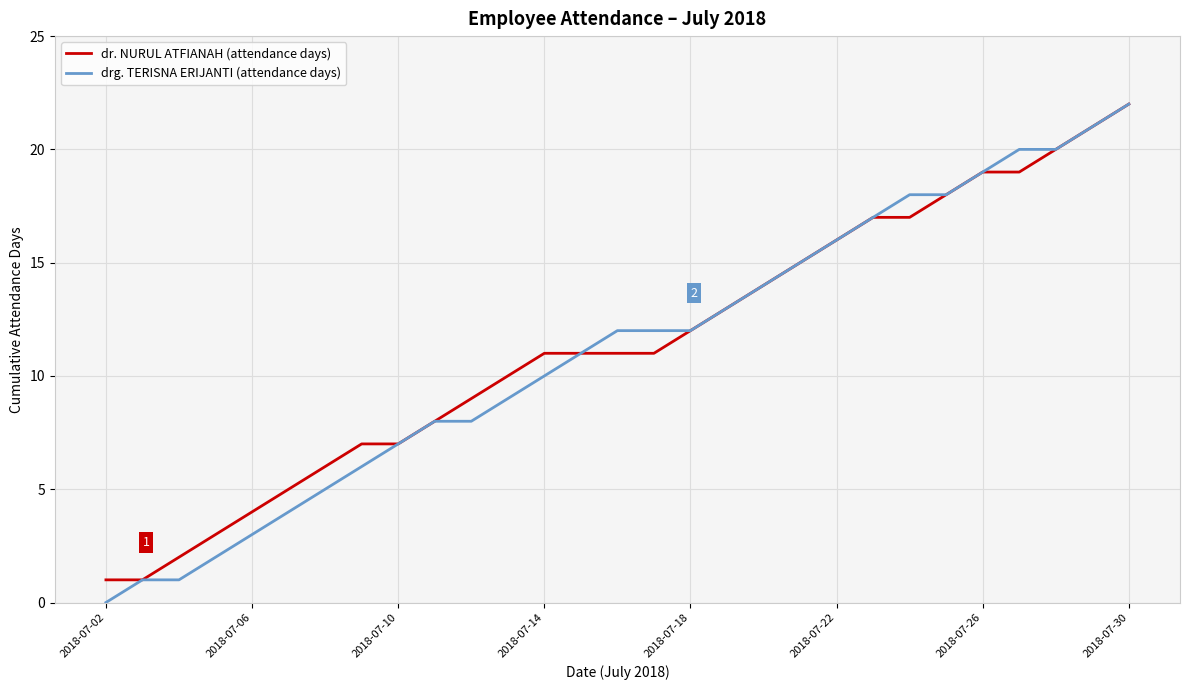

What is the maximum value for dr. NURUL ATFIANAH (attendance days)?

22